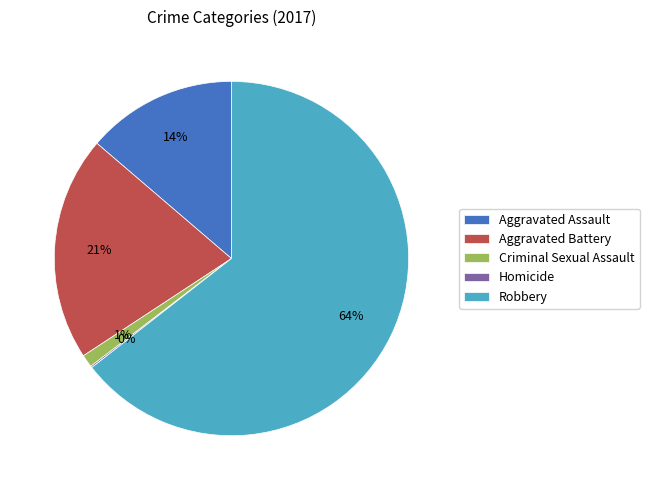

What is the largest slice in the pie chart?

Robbery